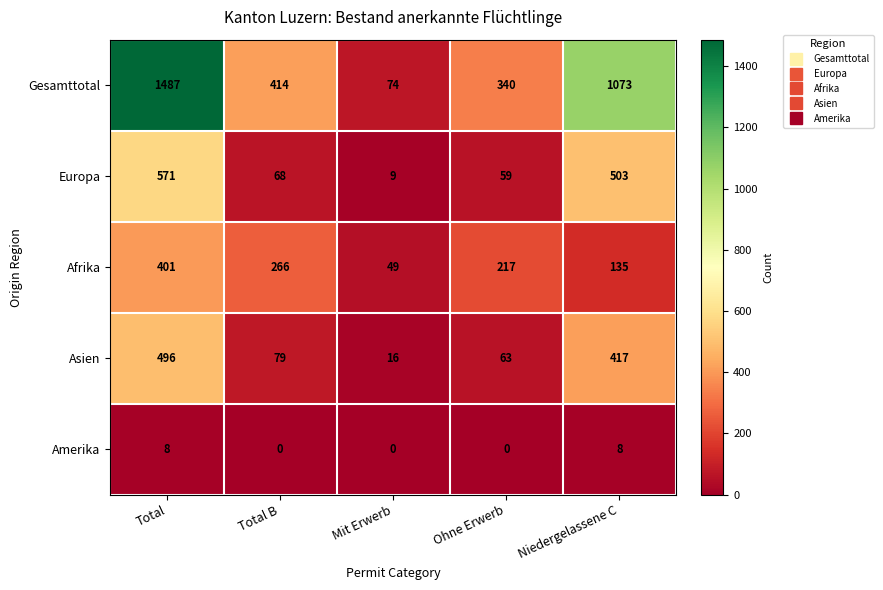

Count the number of categories in the chart.

5